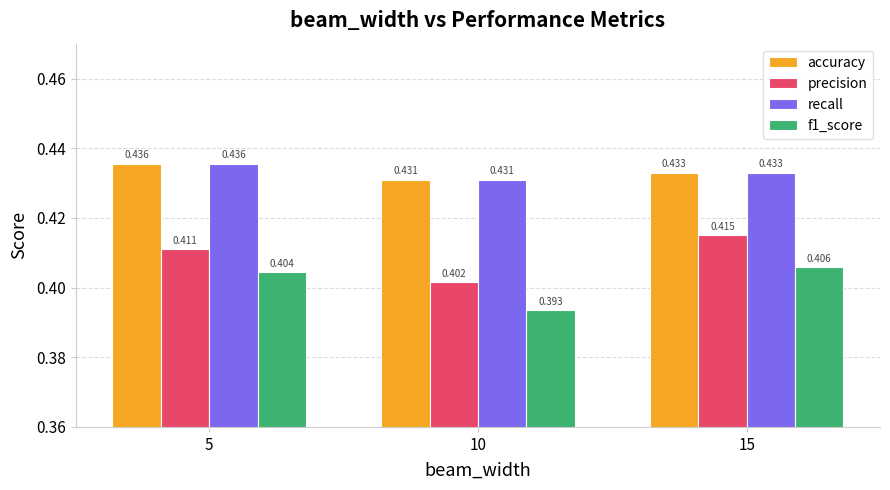

Count the number of data series in this chart.

4